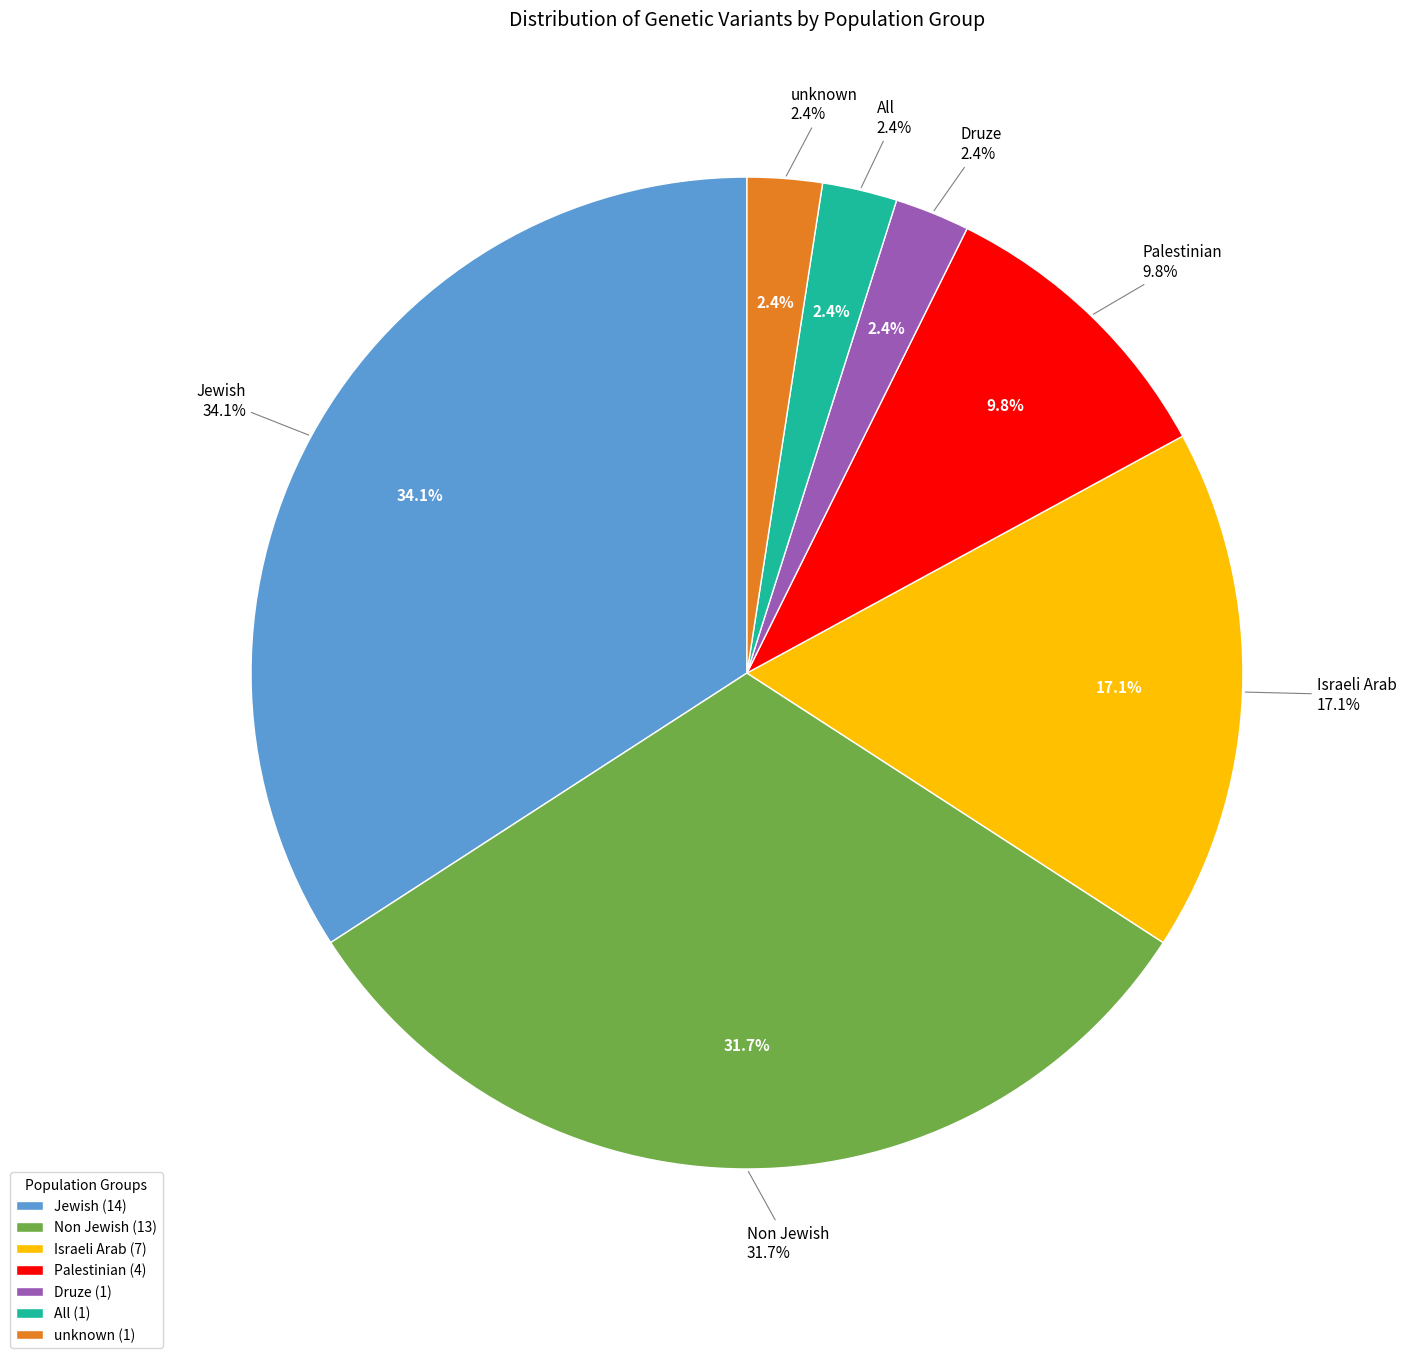

Is it true that All is 2% of the pie?

True